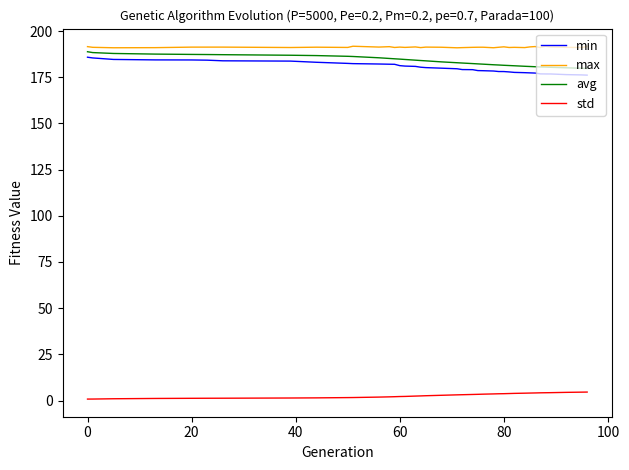

Which series has the widest spread of values?

min